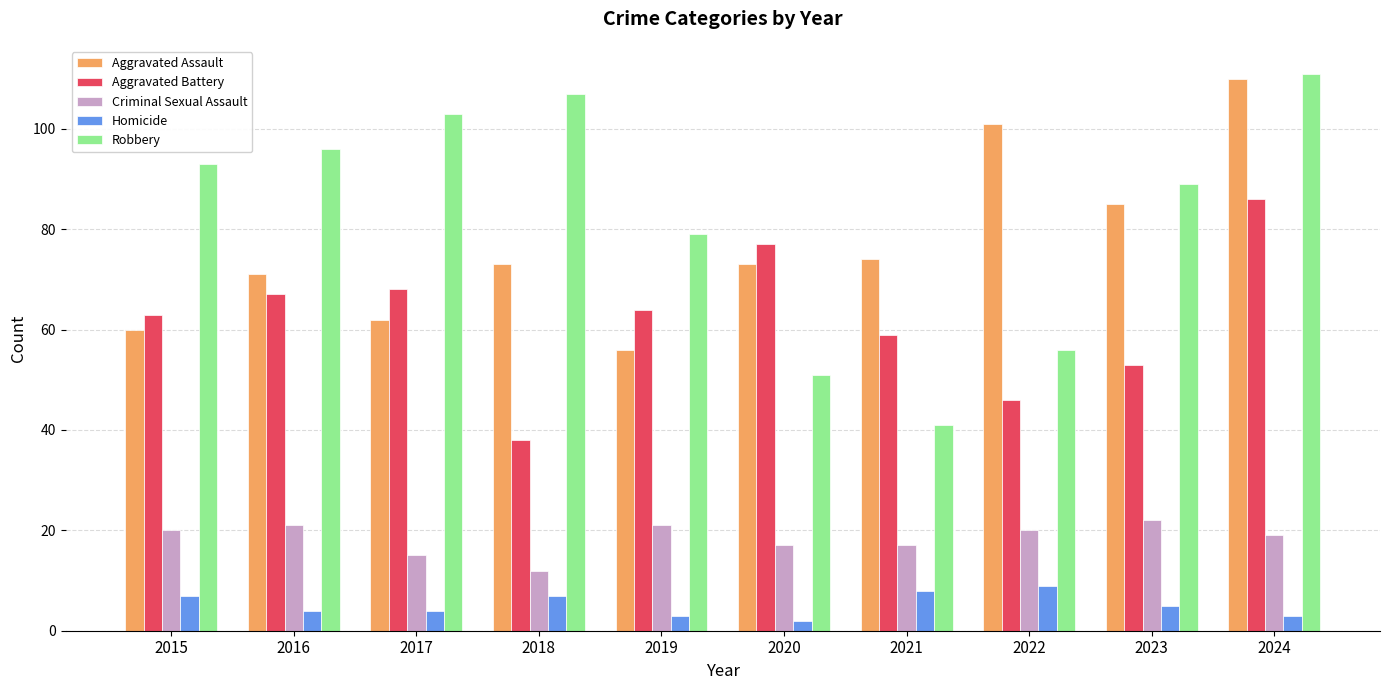

What is the value of the Homicide bar at the 10th from the left?

3